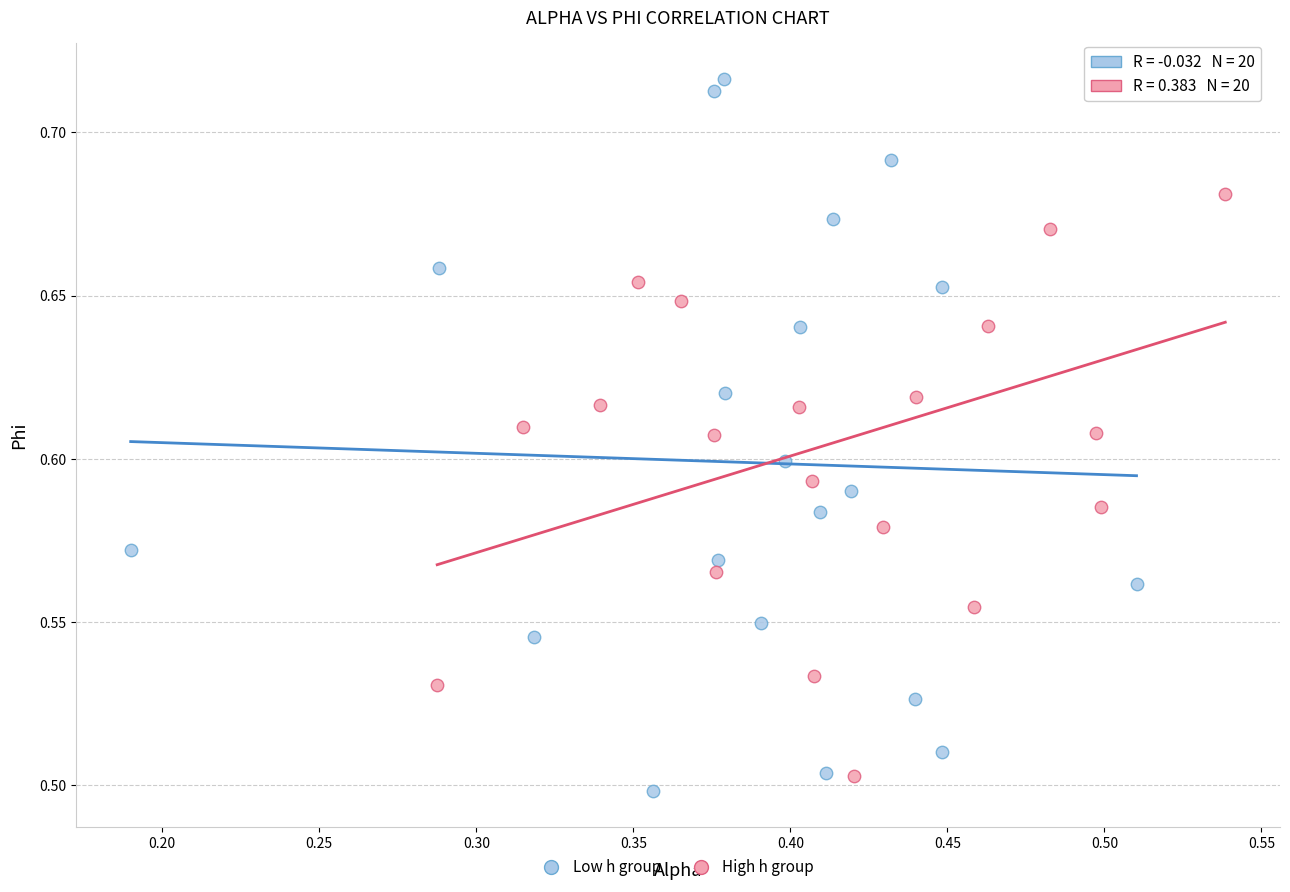

Which series contains the lowest Y value?

Low h group